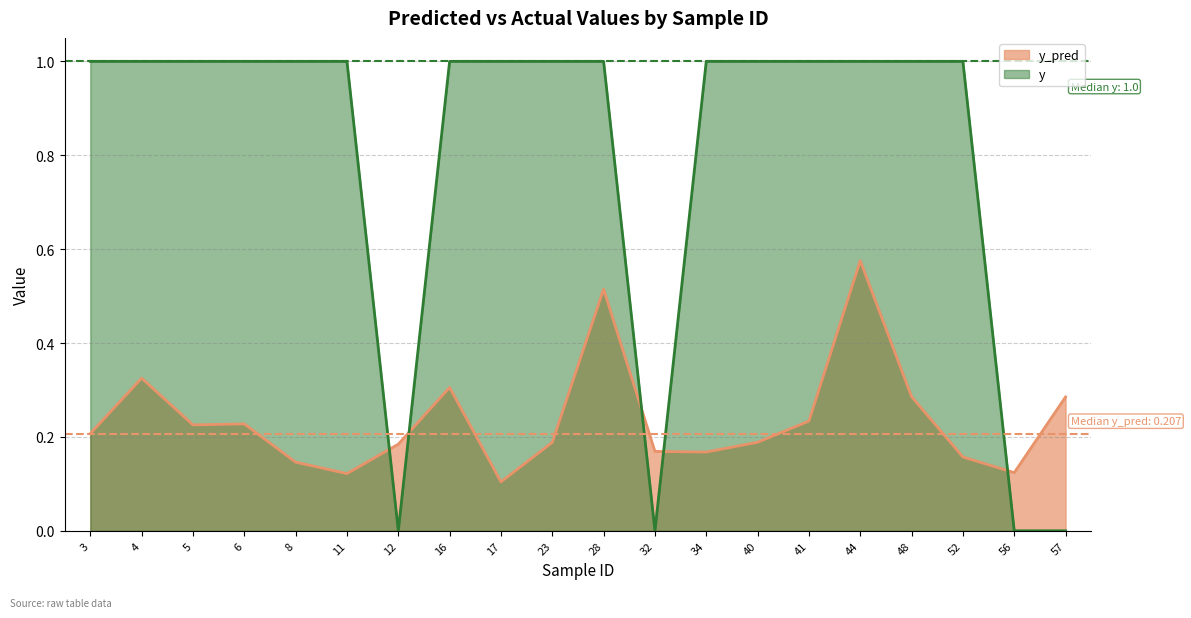

How many lines are shown in the chart?

2